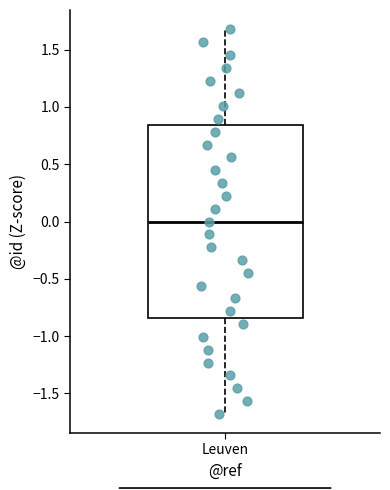

Read this box plot against the y-axis: the position of the median line, the range covered by the box, and the ends of both whiskers. The values are not printed on the chart, so give them approximately, as read against the axis.

median 0.00, box -0.85 to 0.85, whiskers -1.70 to 1.70